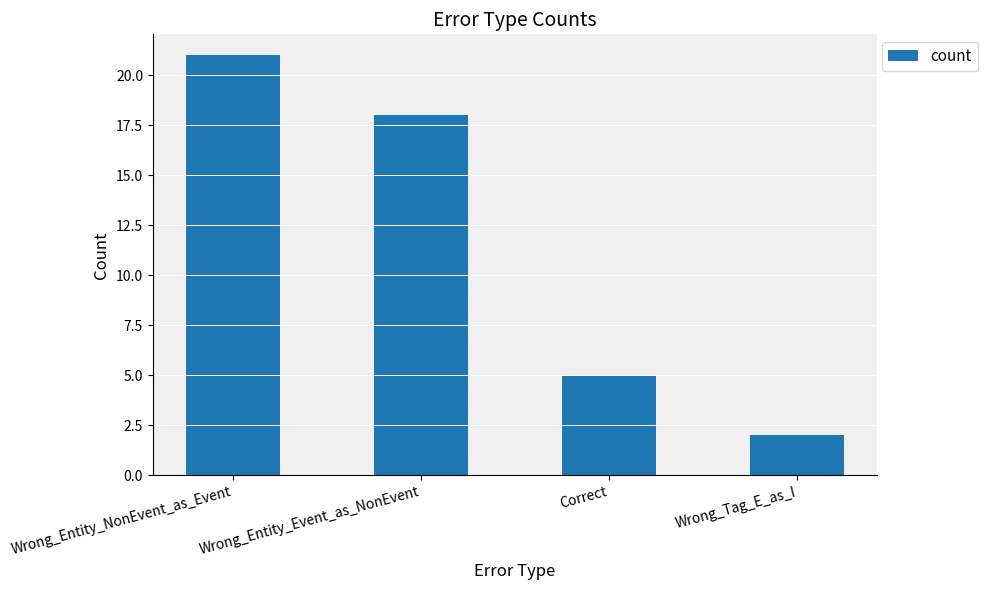

The value at Wrong_Tag_E_as_I is 2. True or false?

True